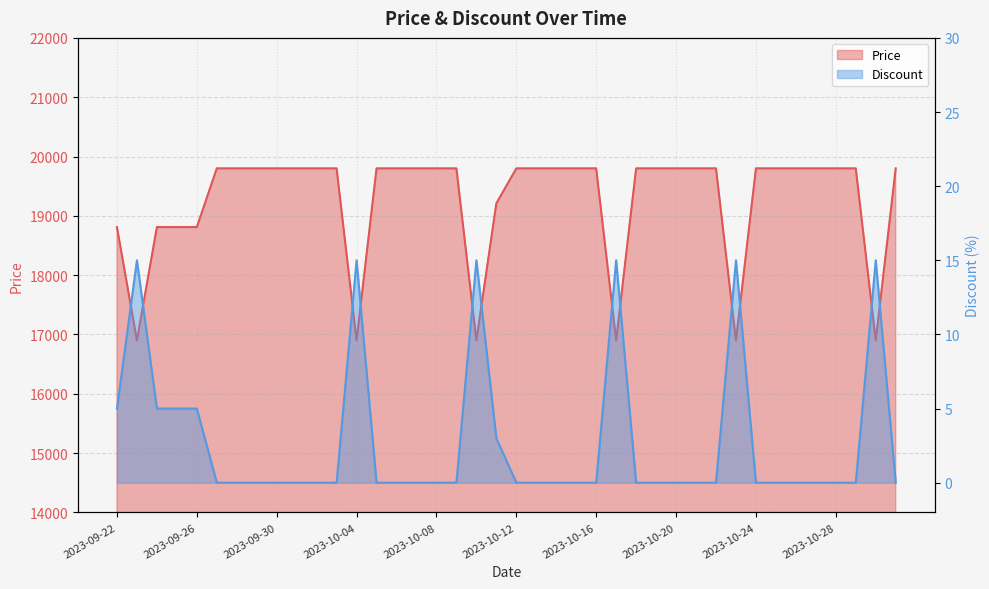

What is the value of the Price point at the 29th from the left?

19800